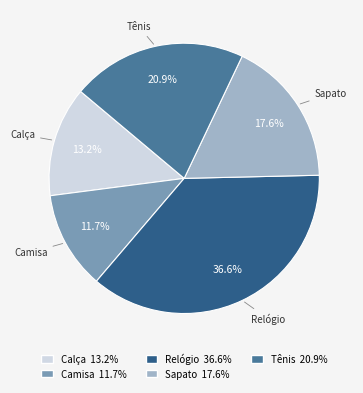

What is the smallest slice in the pie chart?

Camisa